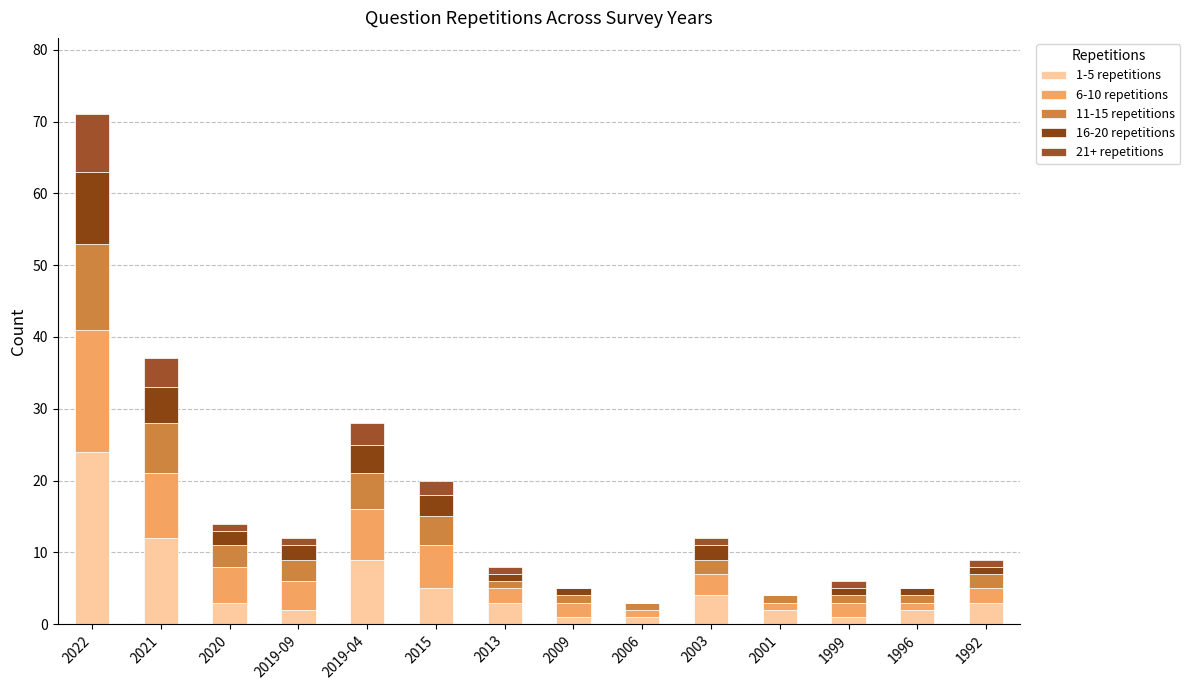

Between 2021 and 2015, which series saw the biggest shift?

1-5 repetitions